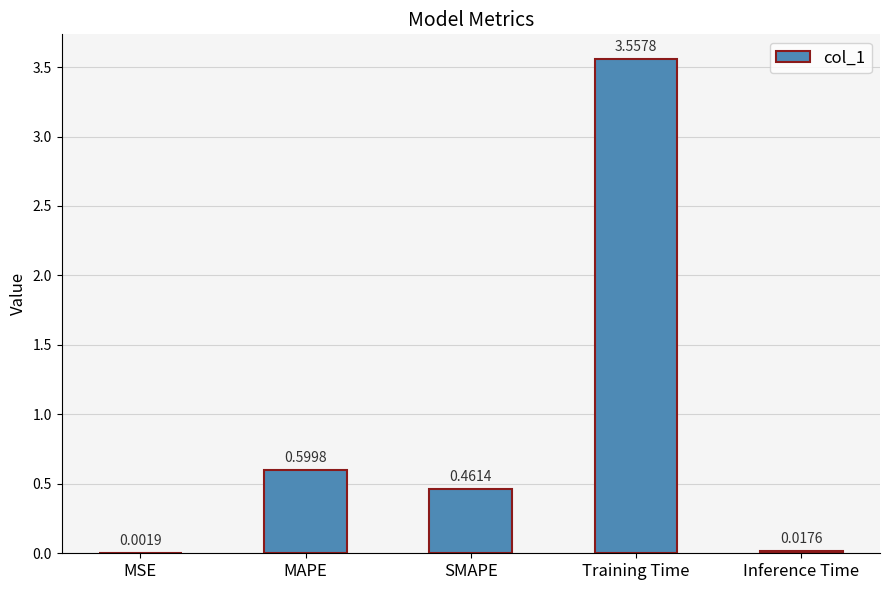

At which label is the value closest to 1?

MAPE